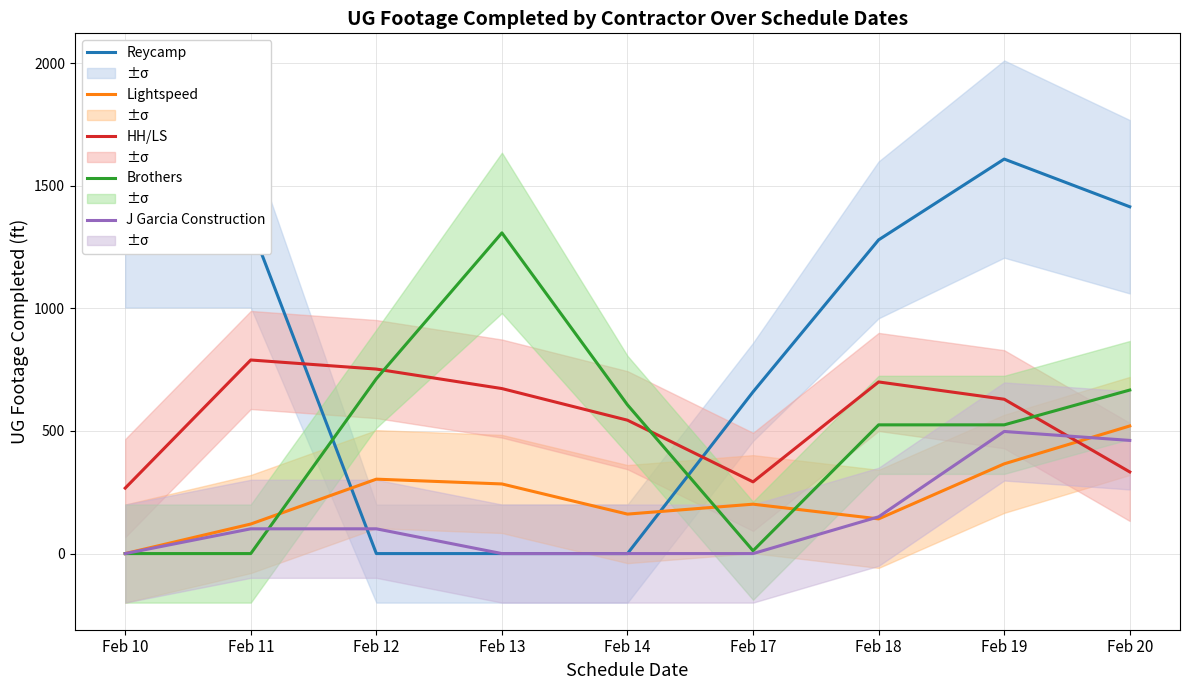

Which series has the largest range (max minus min)?

Reycamp